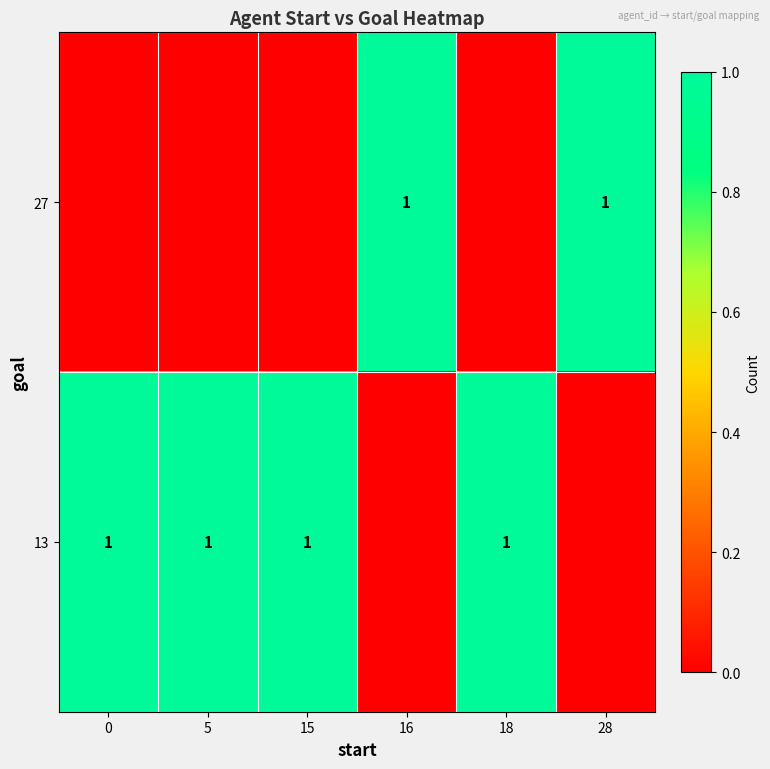

What is the sum of all row_0 values?

2